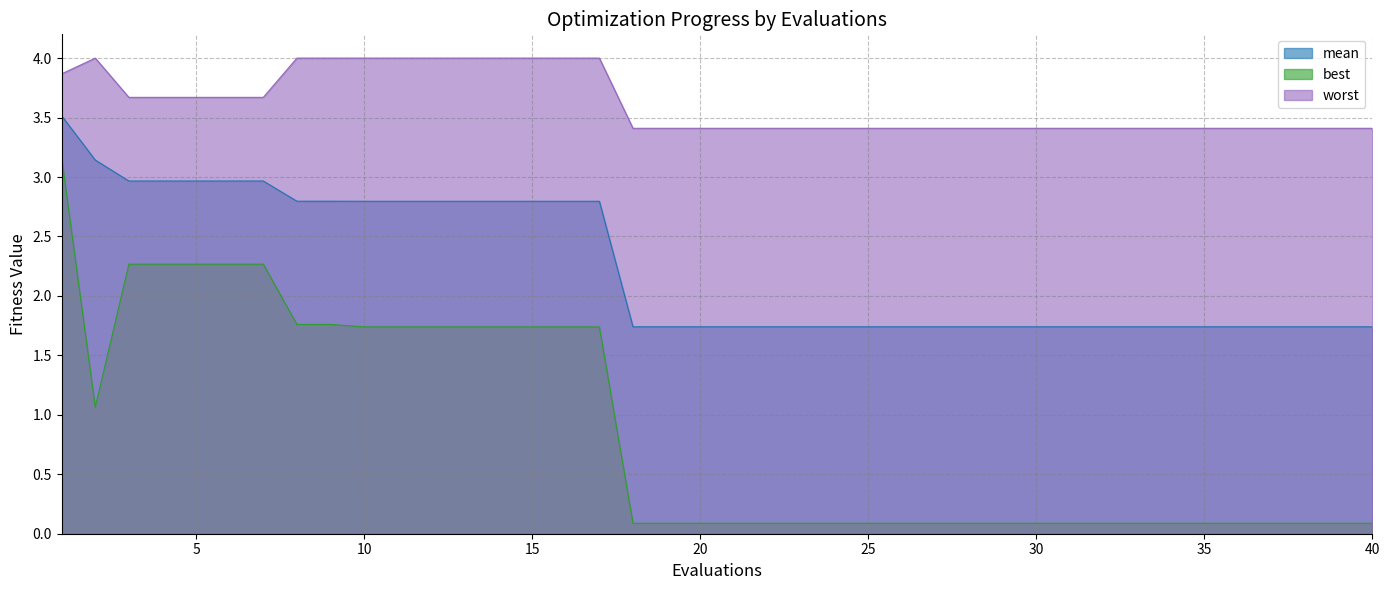

What is the sum of all worst values?

144.6